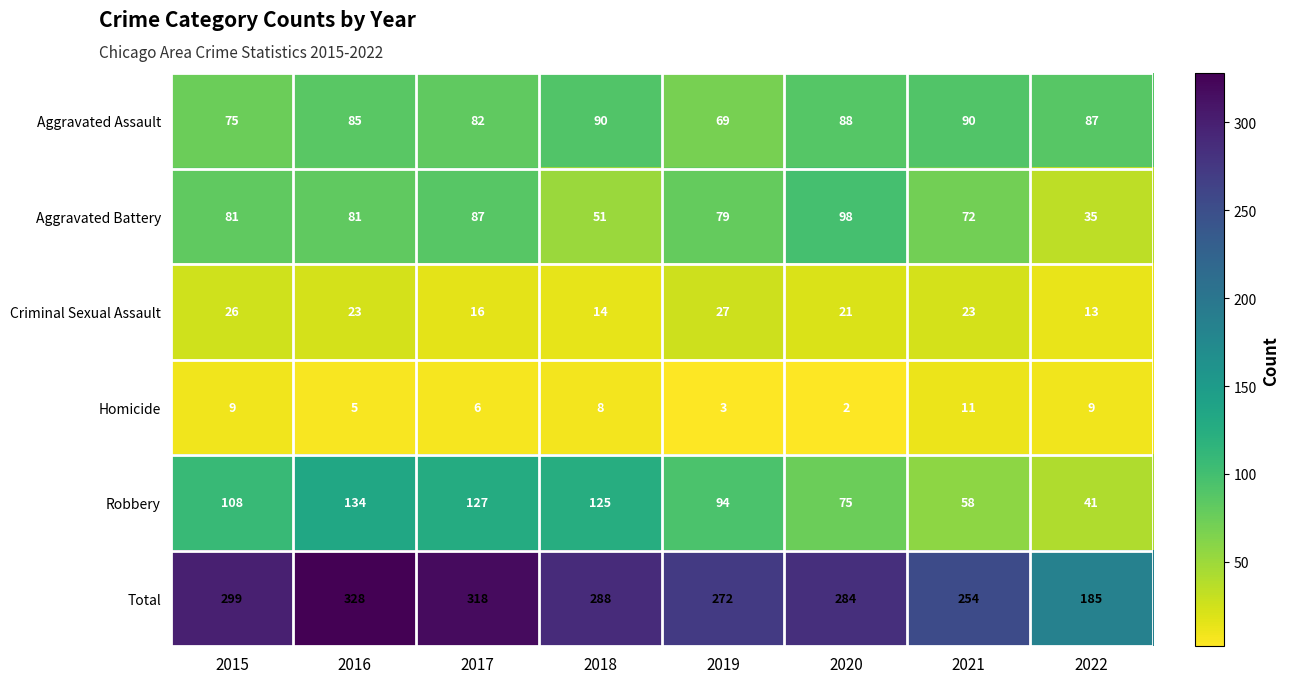

Is it true that Aggravated Assault equals 82 at 2017?

True